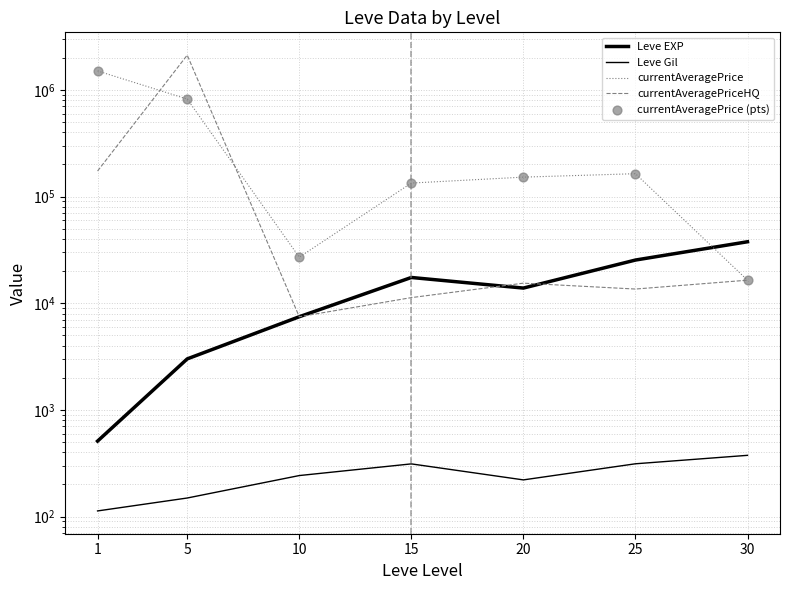

At how many categories does at least one series exceed 1116363?

2